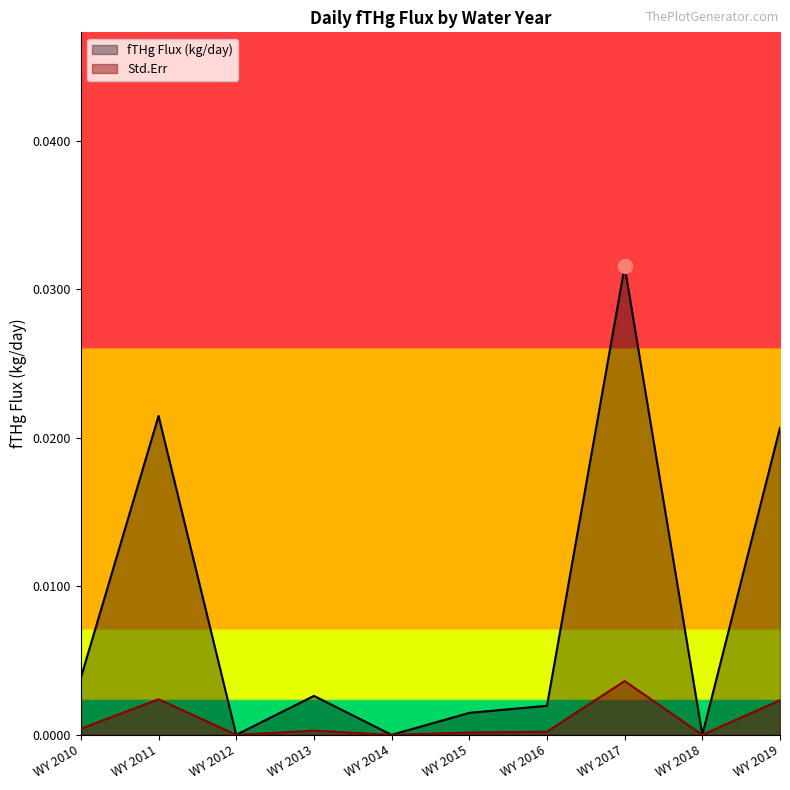

Rank the series at WY 2016 from lowest to highest value.

Std.Err, fTHg Flux (kg/day)